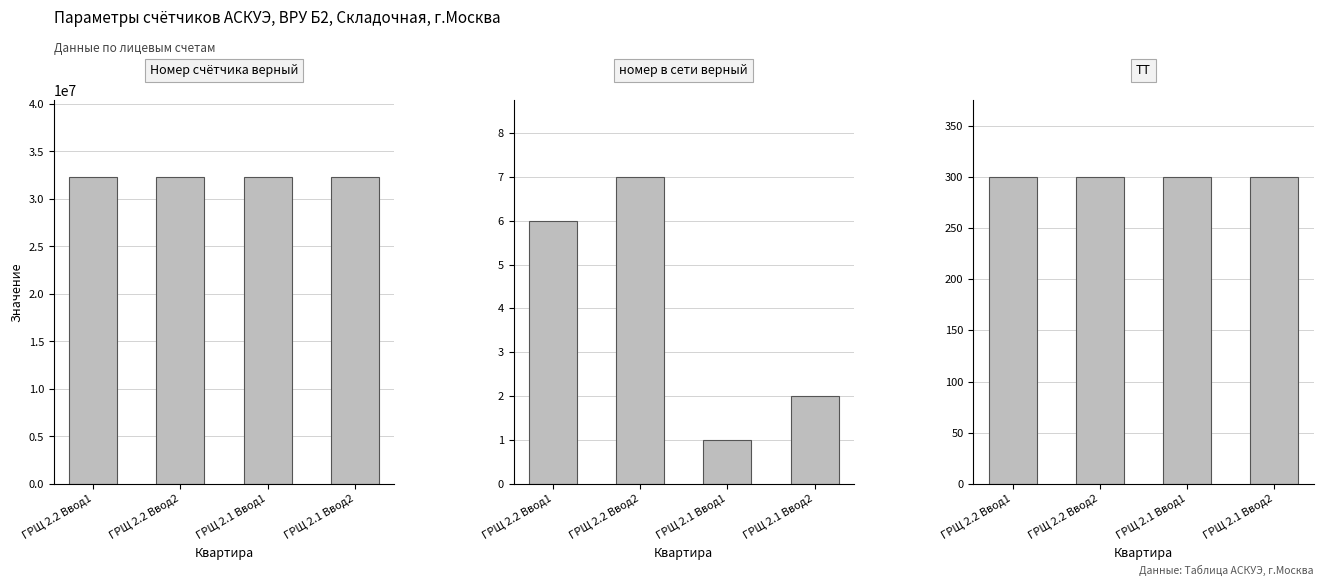

What is the difference between the maximum and minimum values in the Номер счётчика верный series?

191